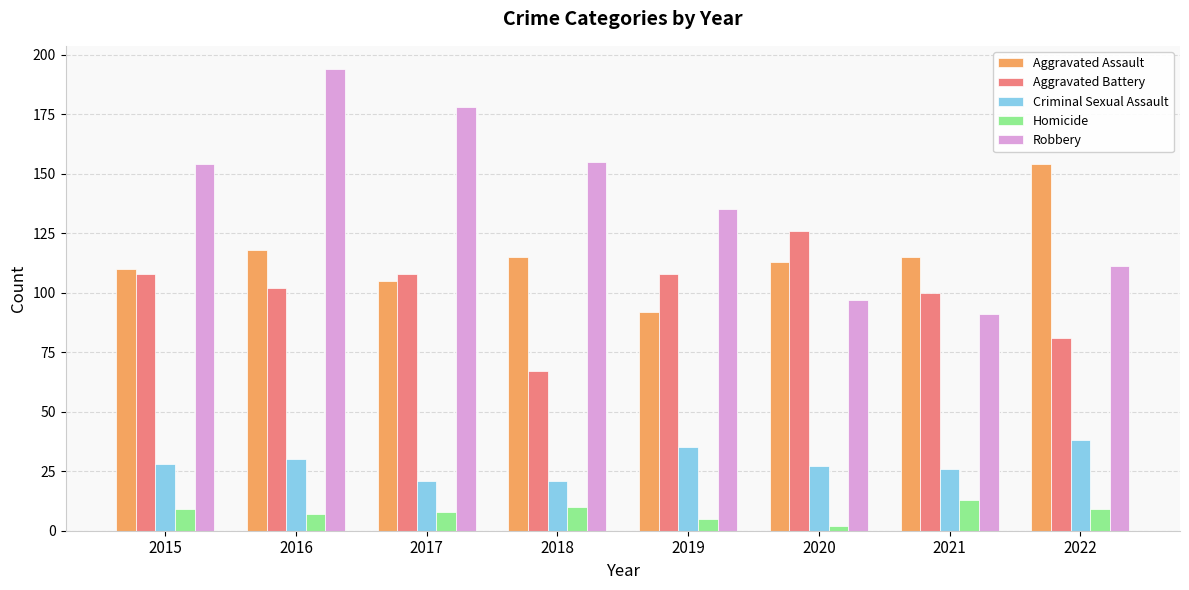

What is the value of the Robbery bar at the 3rd from the left?

178